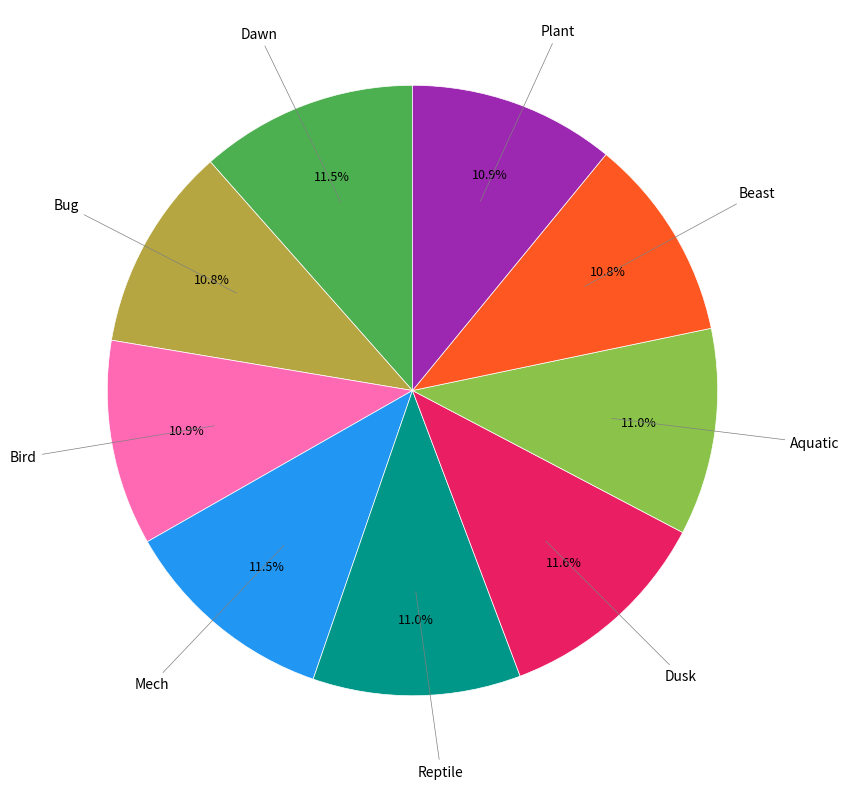

To the nearest percent, what is the average slice percentage?

11%